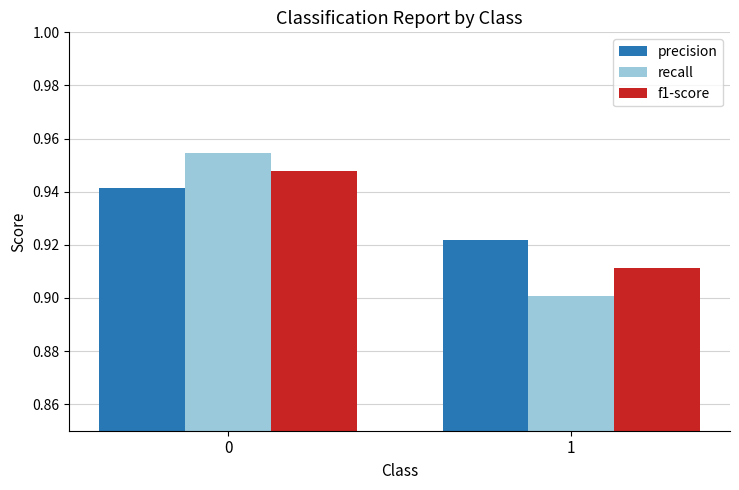

The f1-score series shows 0.9 at 0. True or false?

True